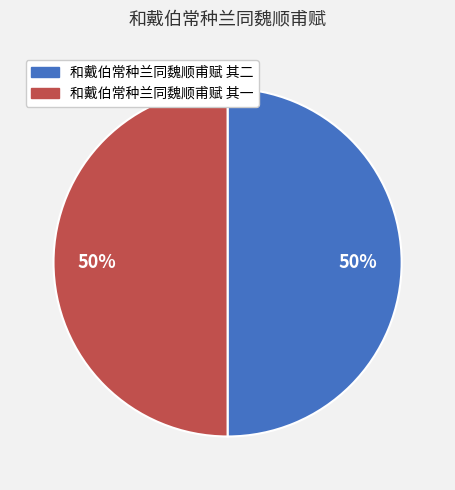

Approximately how many times larger is the value at 和戴伯常种兰同魏顺甫赋 其一 compared to 和戴伯常种兰同魏顺甫赋 其二?

1.0